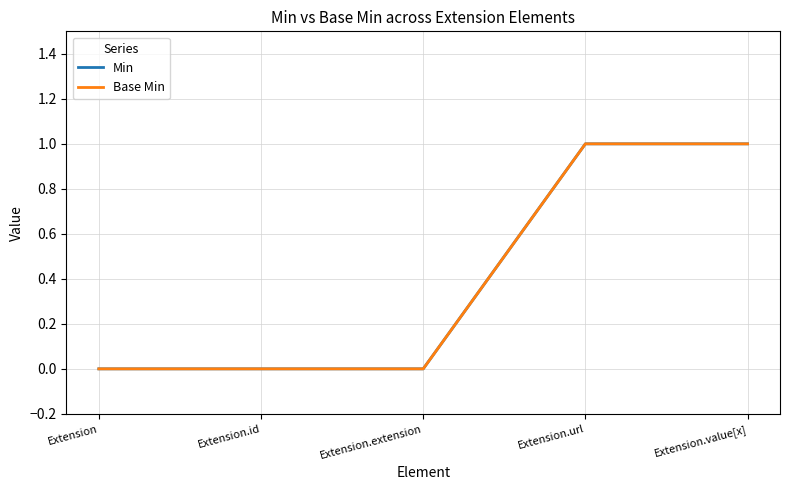

Rank the series at Extension.value[x] from lowest to highest value.

Min, Base Min